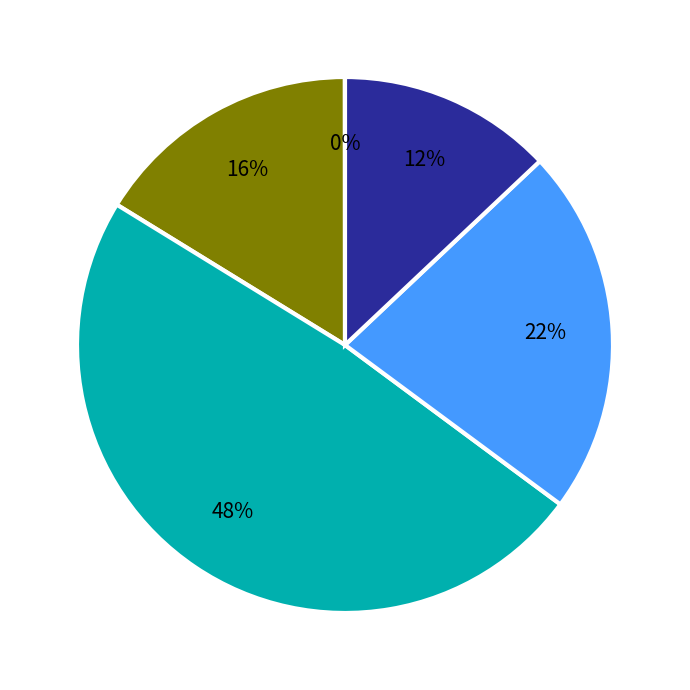

Which has a higher value, 11:33:30 or 11:34:30?

11:34:30